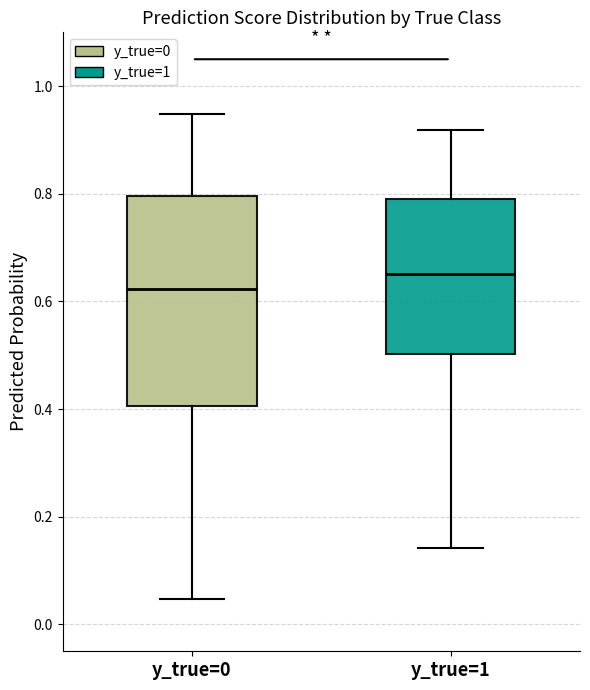

Which box is the tallest, from its lower edge to its upper edge?

y_true=0